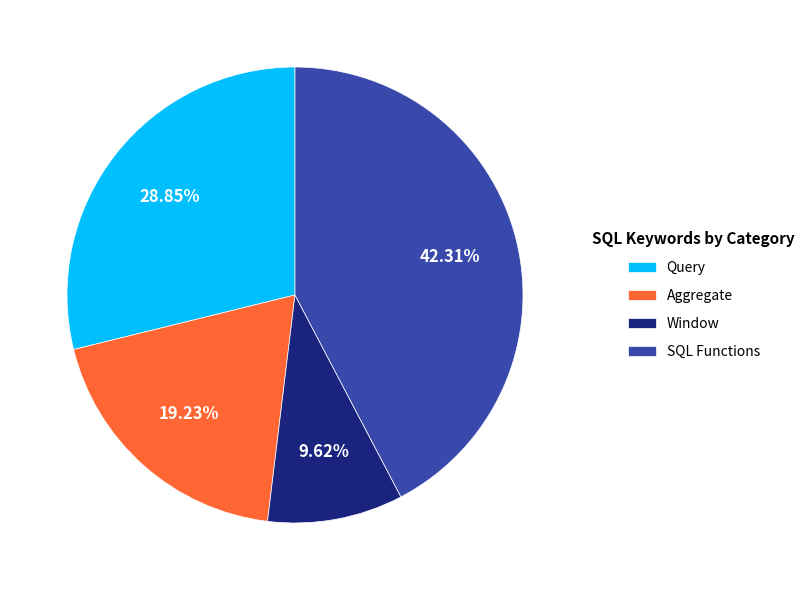

Approximately how many times larger is the value at SQL Functions compared to Query?

1.5